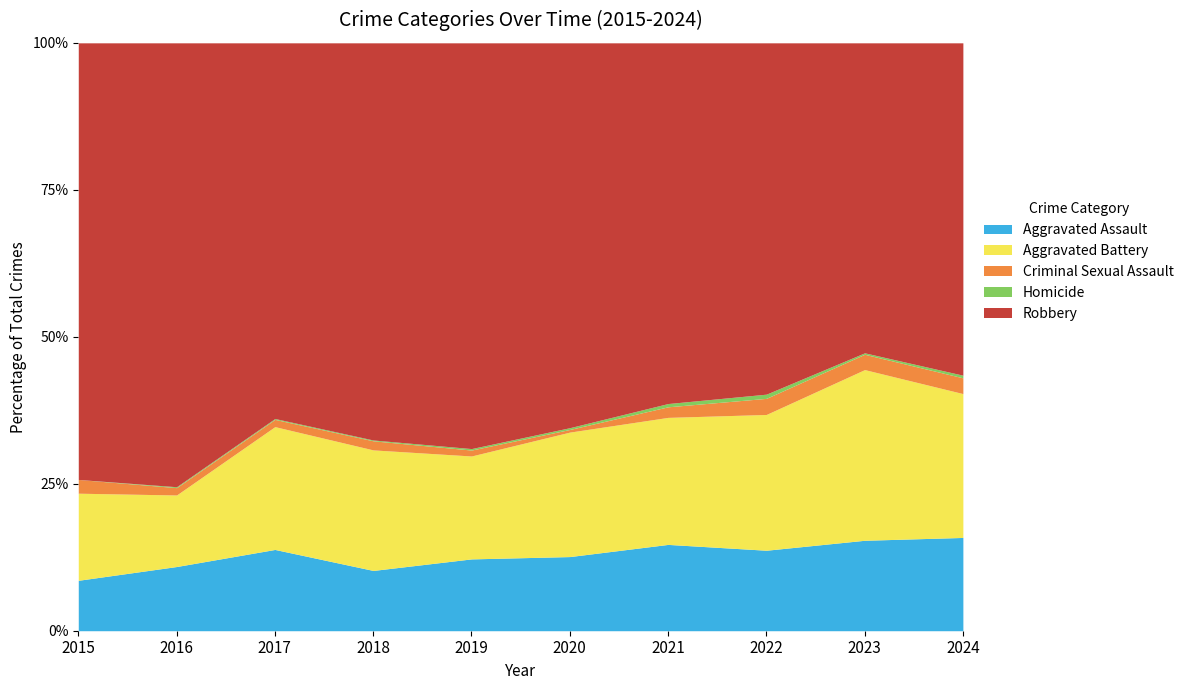

At 2015, list the series in order from smallest to largest.

Homicide, Criminal Sexual Assault, Aggravated Assault, Aggravated Battery, Robbery